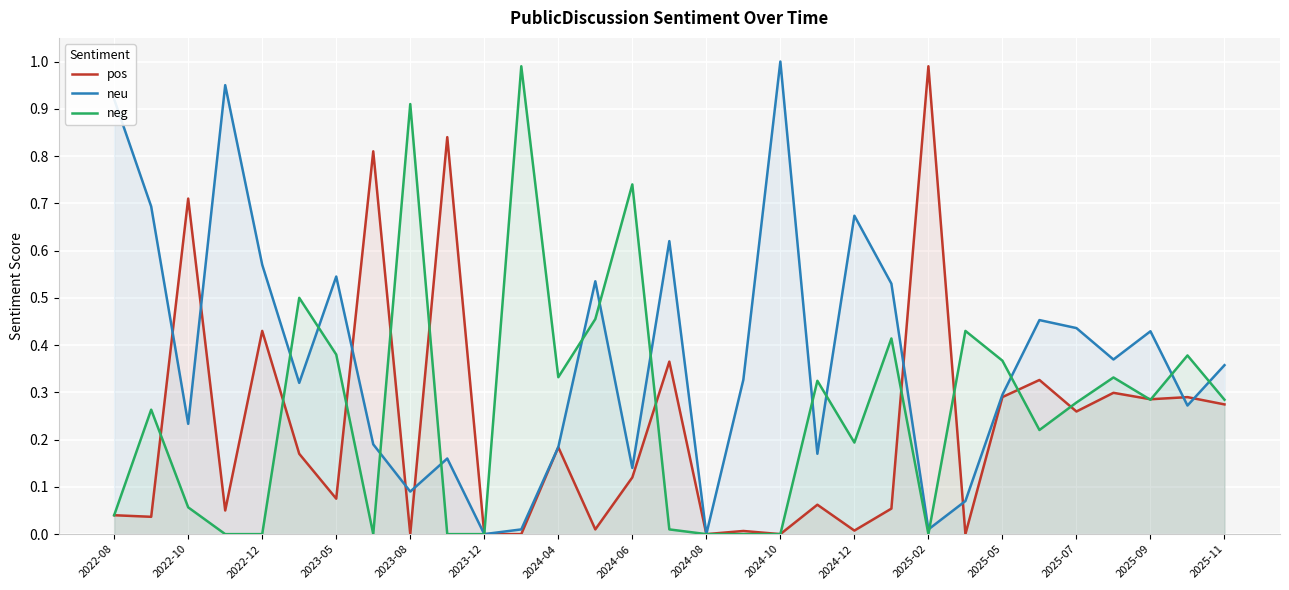

Which series has the largest total across all categories?

neu